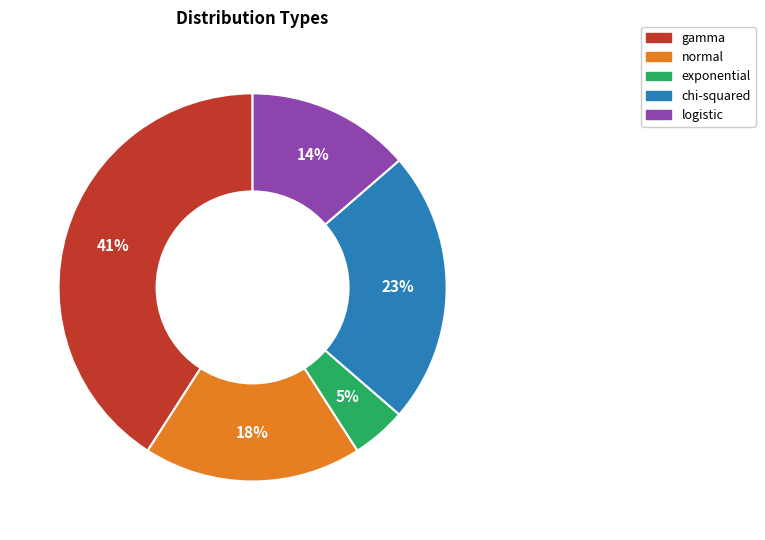

Does any single category account for the majority?

No